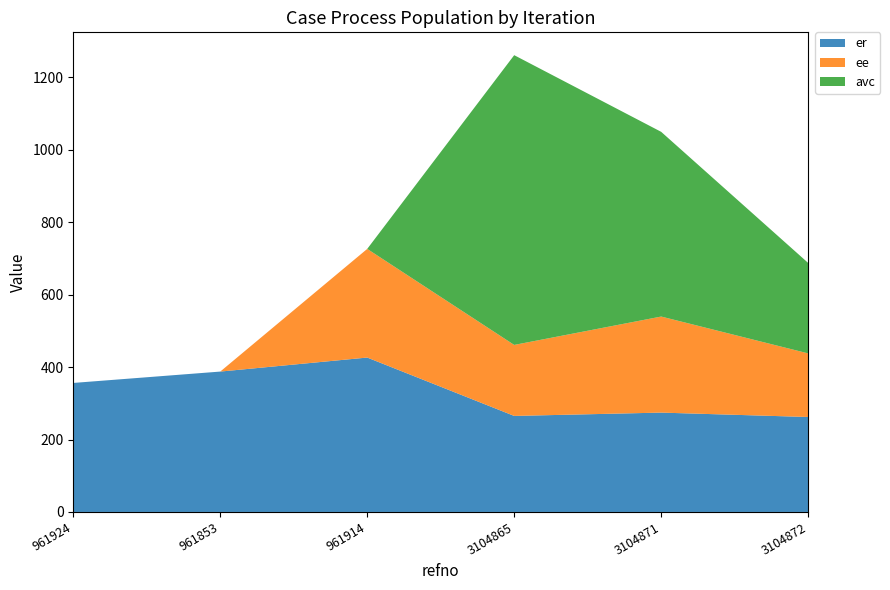

Reading right to left, transcribe all the data shown in this chart.

er: 3104872=262.2	3104871=274.4	3104865=265.2	961914=426.3	961853=387.6	961924=356.2
ee: 3104872=175.7	3104871=265.2	3104865=196.1	961914=300.0	961853=0.0	961924=0.0
avc: 3104872=249.8	3104871=510.0	3104865=800.0	961914=0.0	961853=0.0	961924=0.0